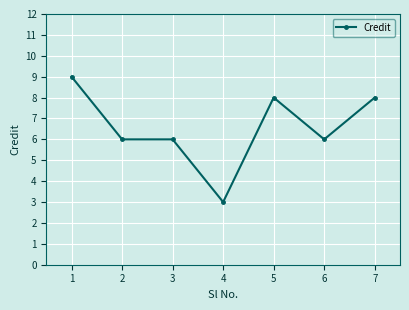

What value does the data have at 1?

9